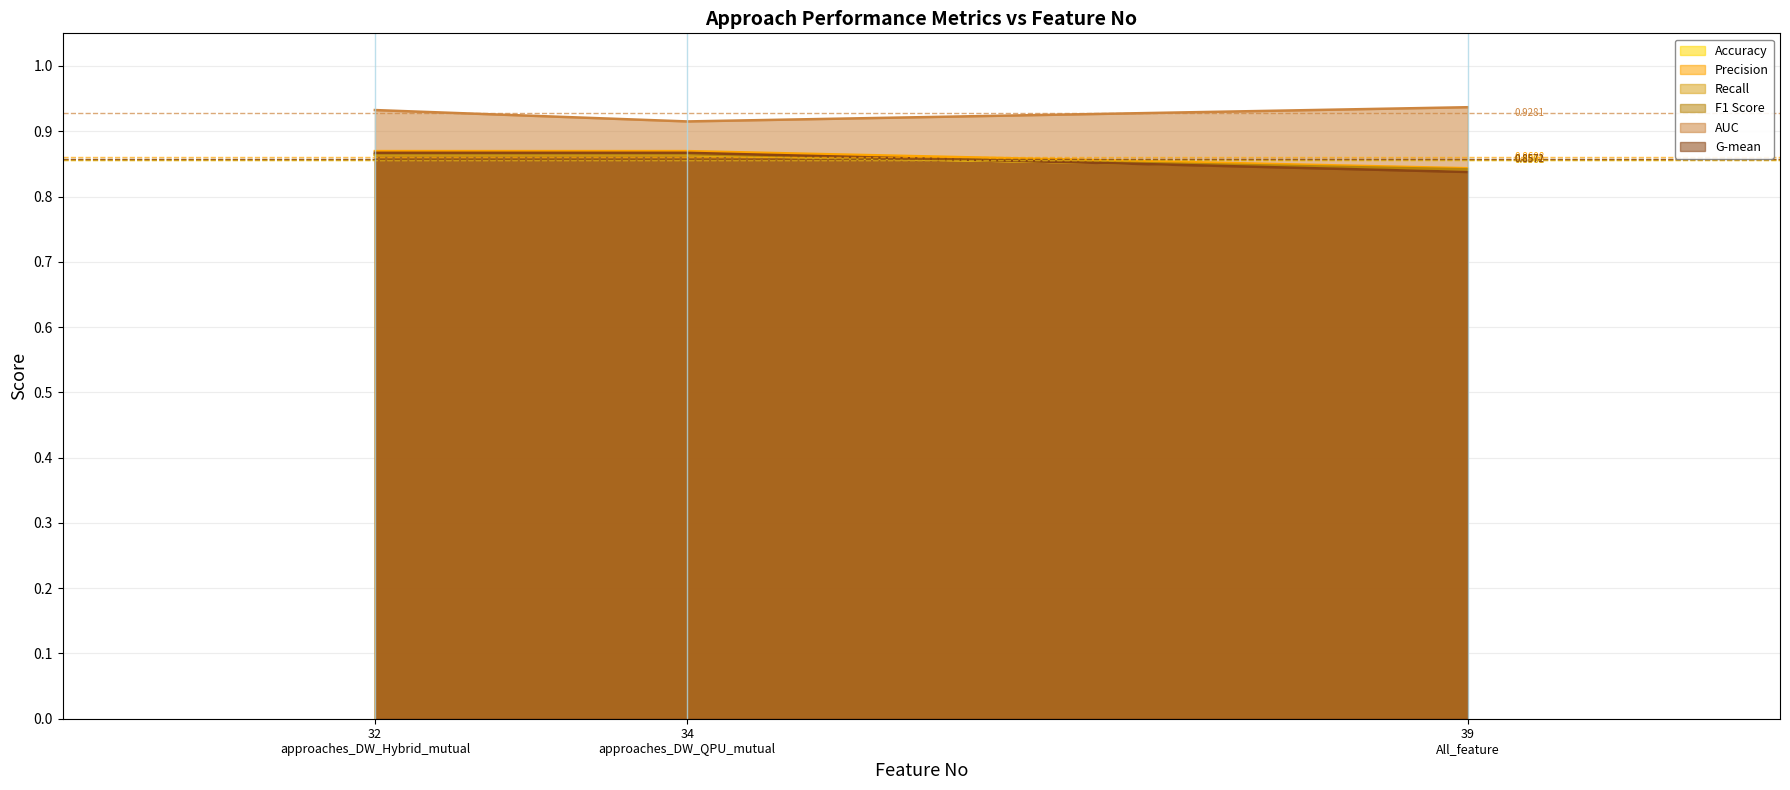

What position from the left is 32
approaches_DW_Hybrid_mutual?

1